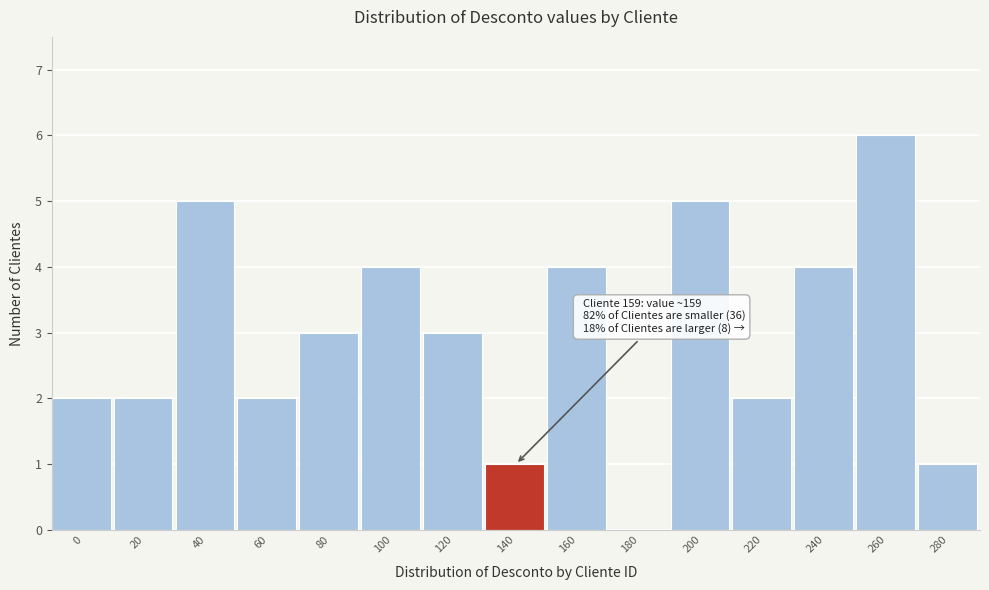

Reading left to right, what are all the values shown in this chart?

0=2	20=2	40=5	60=2	80=3	100=4	120=3	140=1	160=4	180=0	200=5	220=2	240=4	260=6	280=1